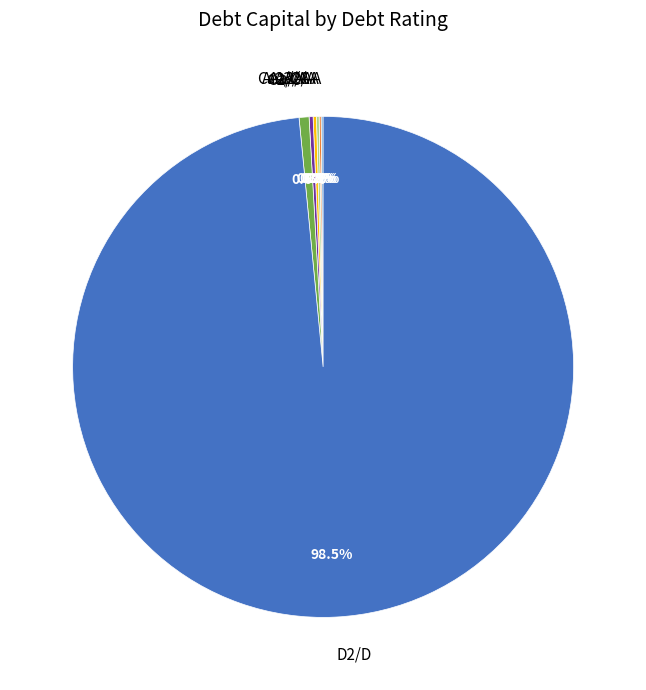

To the nearest percent, what is the combined percentage of C2/C and D2/D?

99%